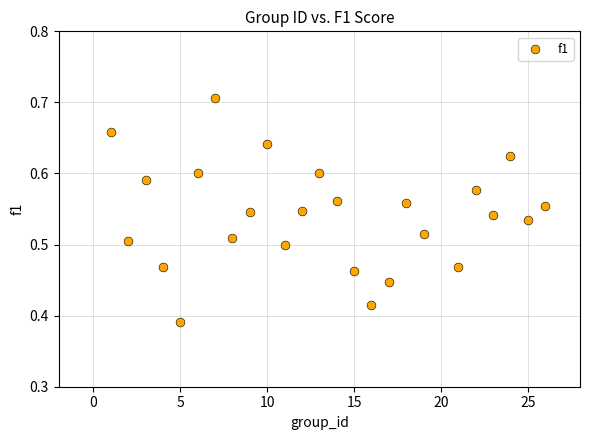

What is the range of X values (max minus min)?

25.0